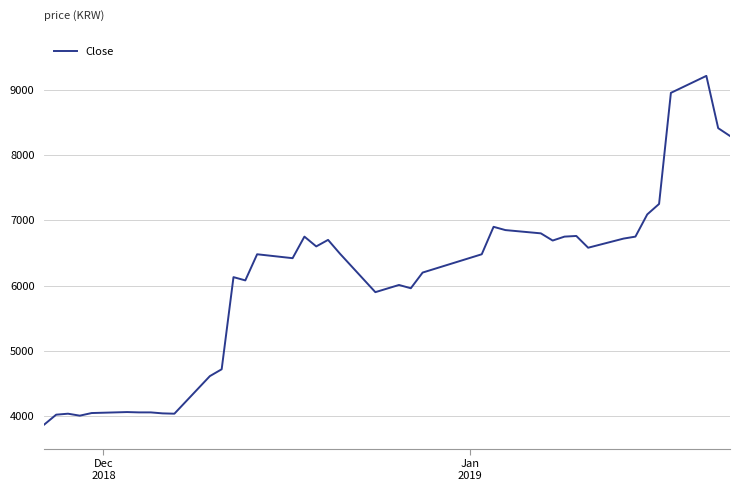

What is the greatest value displayed?

9210